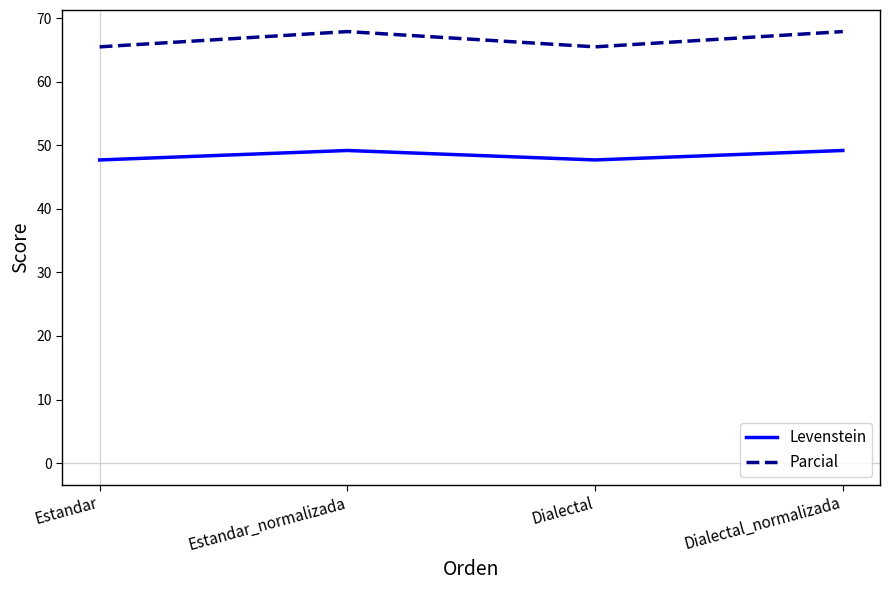

Reading left to right, transcribe all the data shown in this chart.

Levenstein: 47.7	49.2	47.7	49.2
Parcial: 65.5	67.9	65.5	67.9